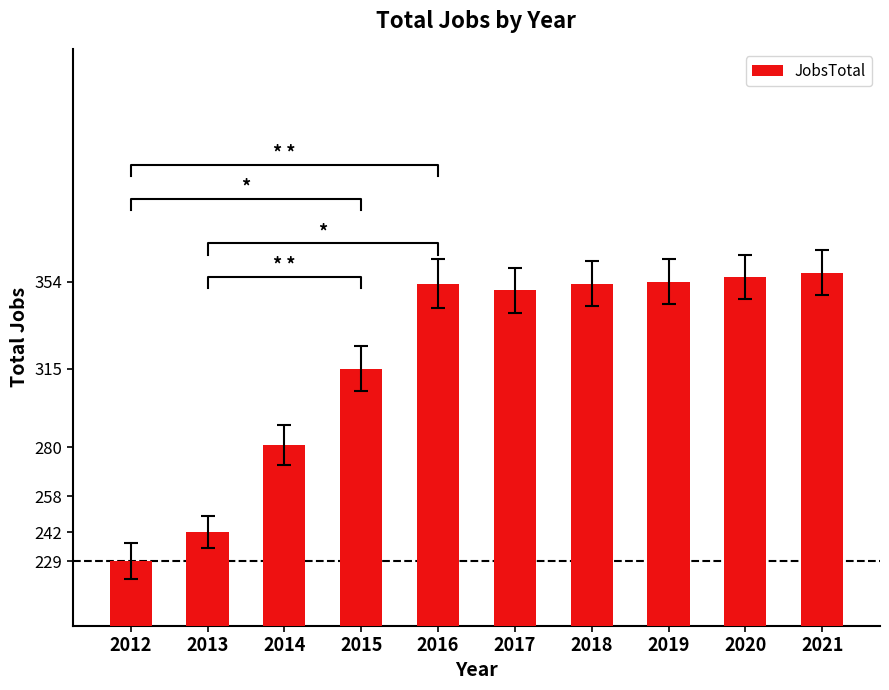

Reading left to right, what are all the values shown in this chart?

2012=229	2013=242	2014=281	2015=315	2016=353	2017=350	2018=353	2019=354	2020=356	2021=358